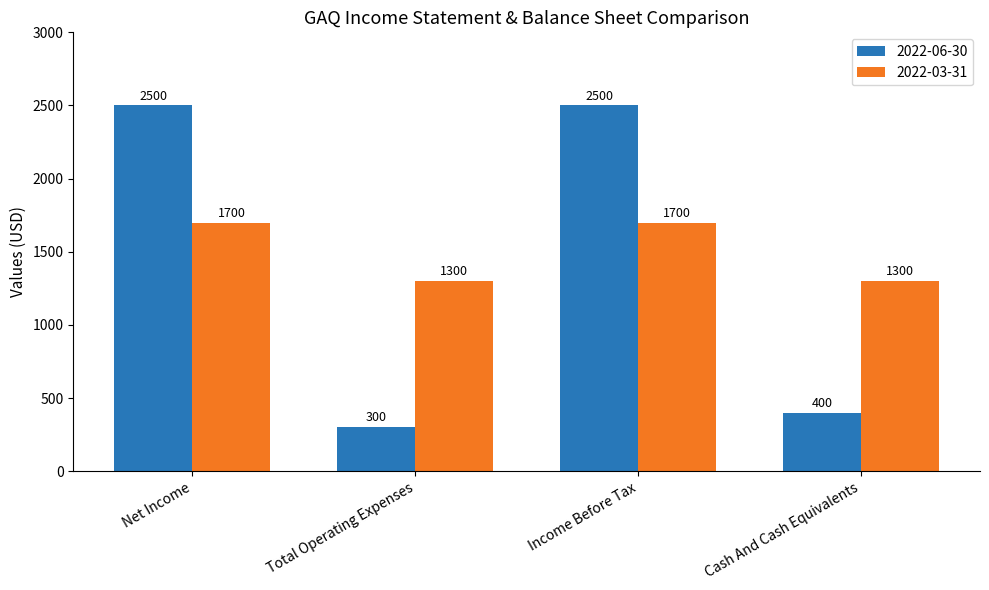

How many data points in 2022-03-31 are less than 1700?

2